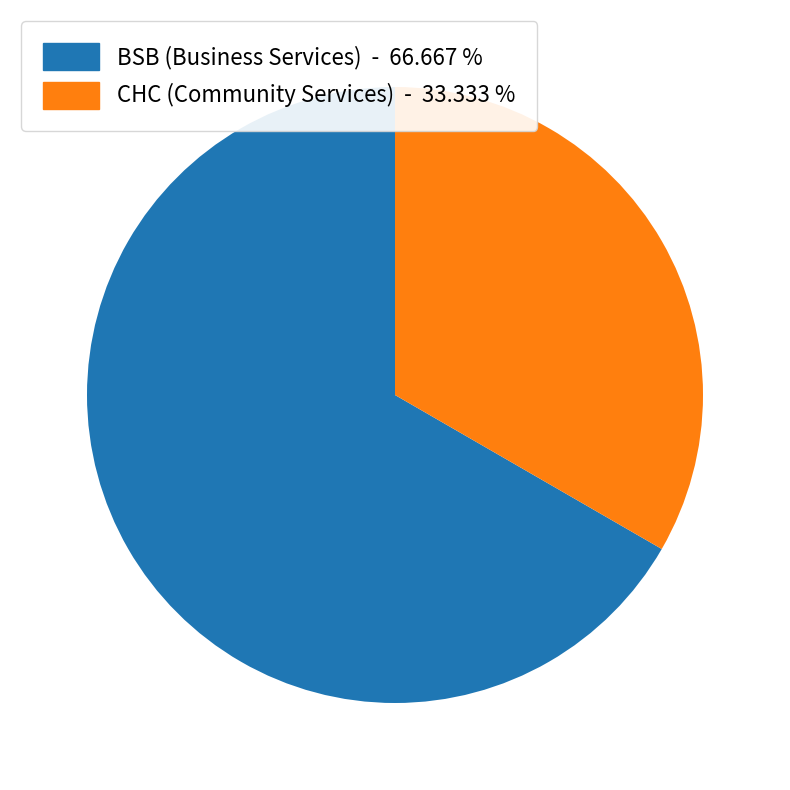

Is there a majority slice in this chart?

Yes